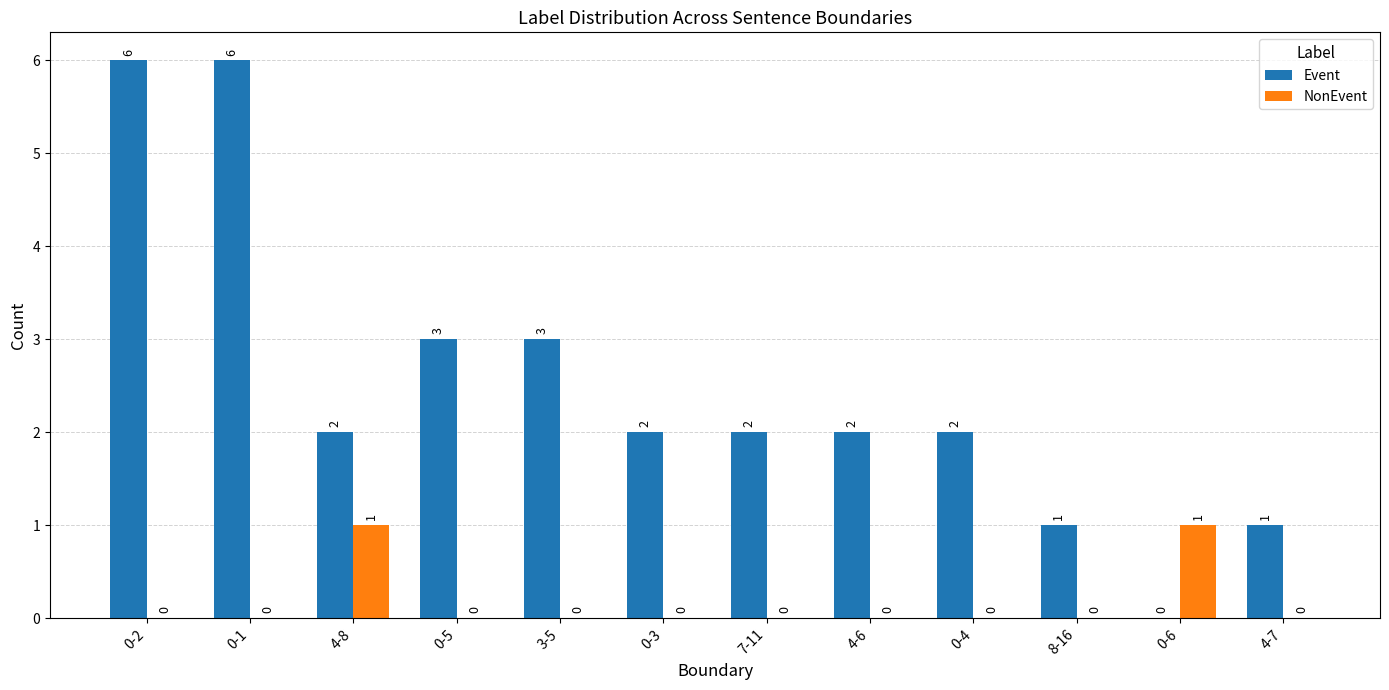

True or false: Event has a value of 9 at 0-2.

False